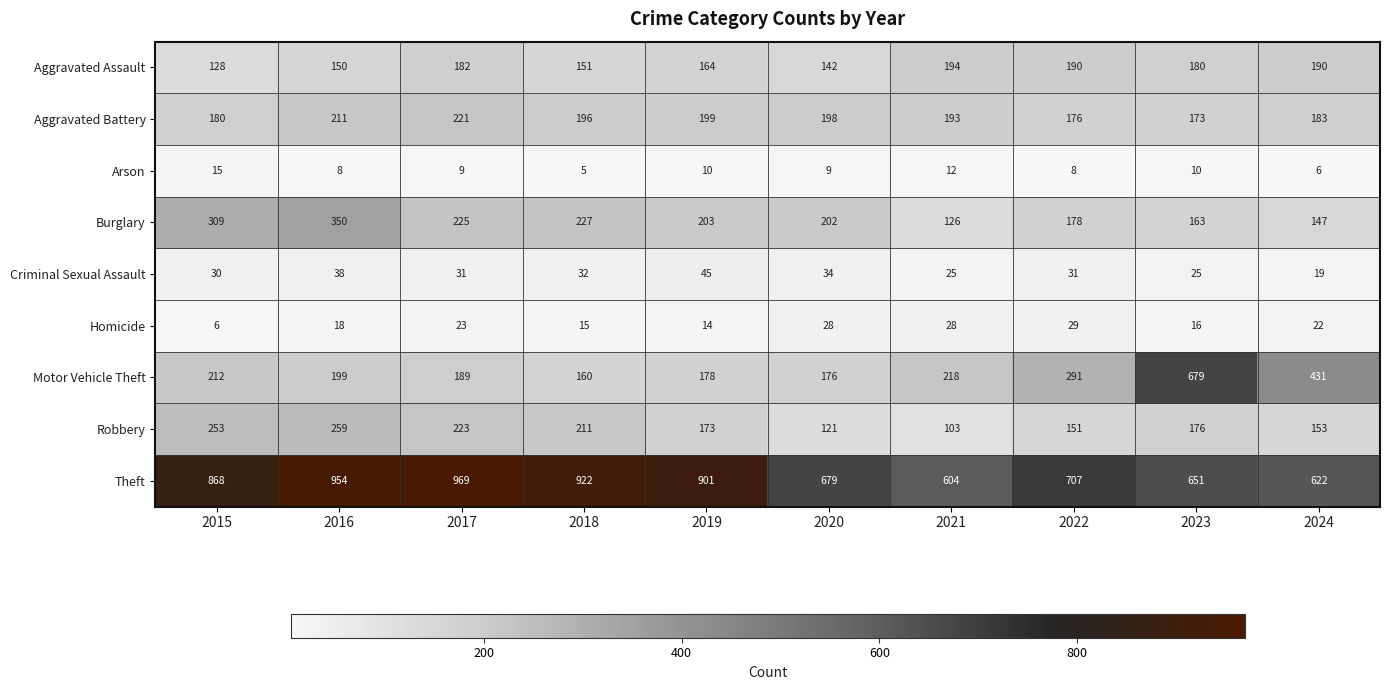

At how many categories does at least one series exceed 142?

10